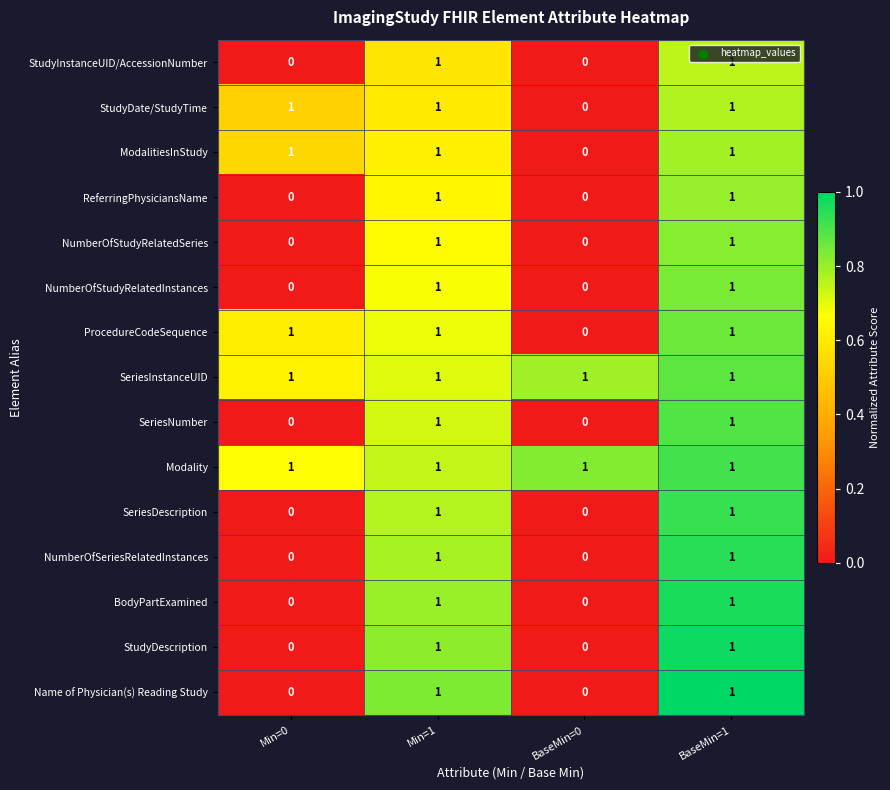

True or false: Name of Physician(s) Reading Study has a value of 1 at Min=1.

True